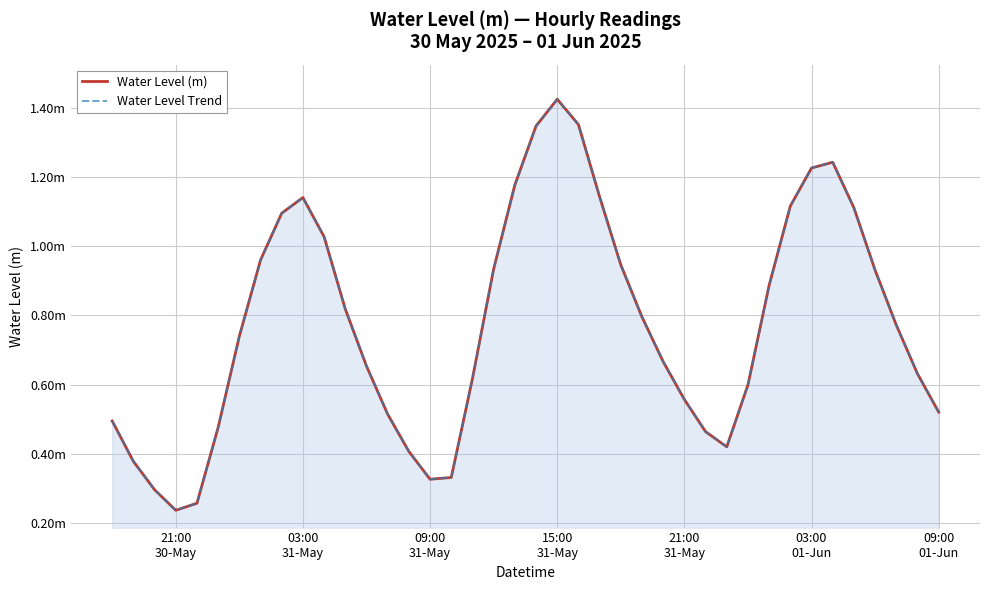

What are all the series names shown in the legend?

Water Level (m), Water Level Trend